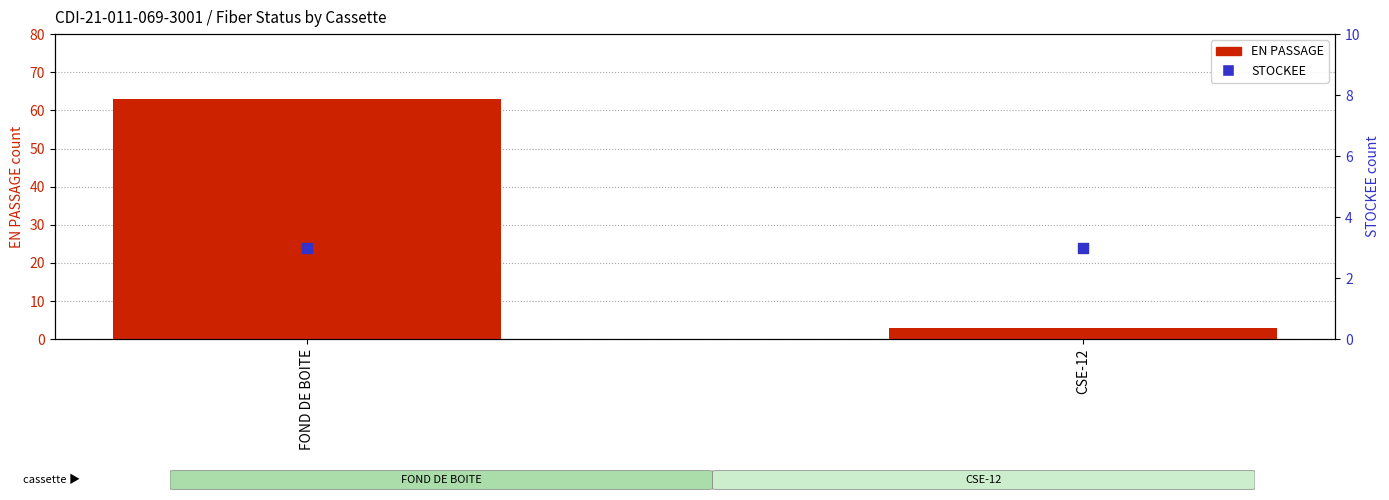

At which category is the sum across all series the highest?

FOND DE BOITE